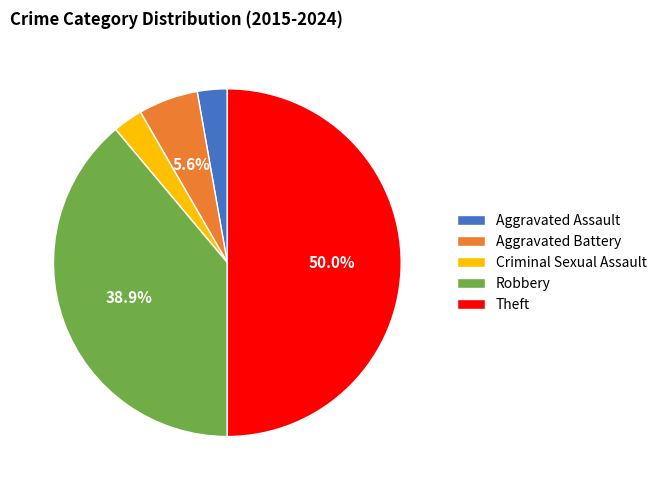

The Criminal Sexual Assault slice represents 3% of the pie. True or false?

True